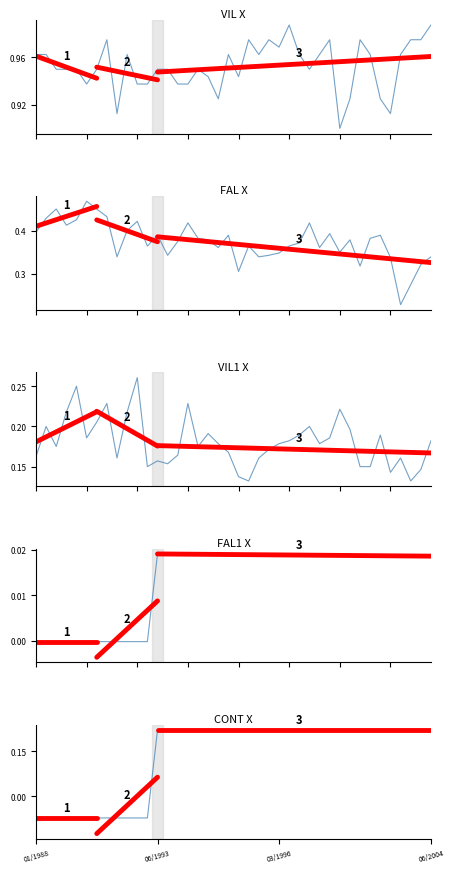

True or false: col_1 and col_3 cross at least once.

False